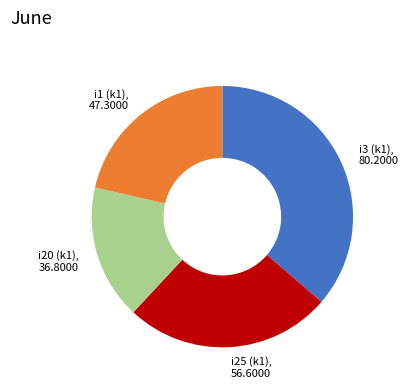

Is there a majority slice in this chart?

No